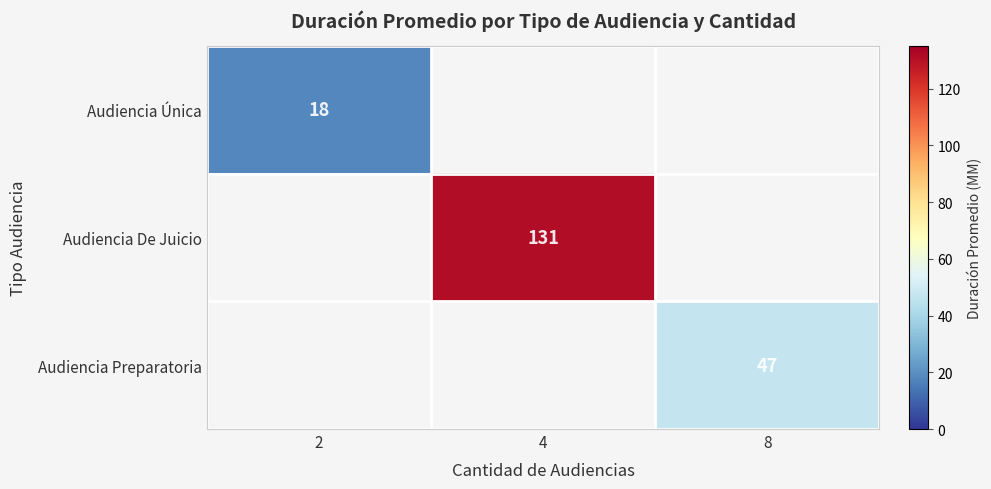

The Audiencia Preparatoria series shows 27.0 at 8. True or false?

False